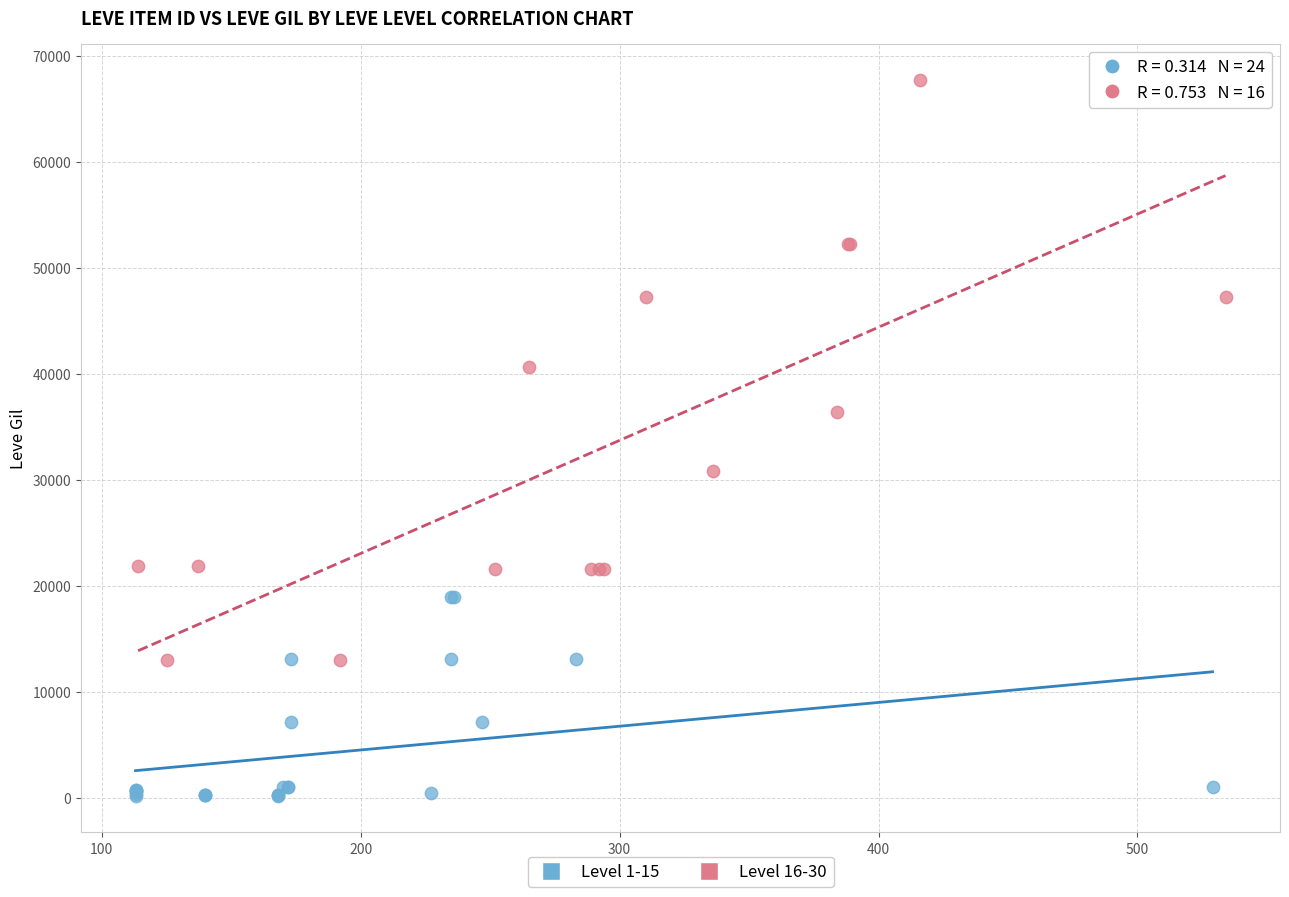

Which series has the largest Y range (max minus min)?

Level 16-30